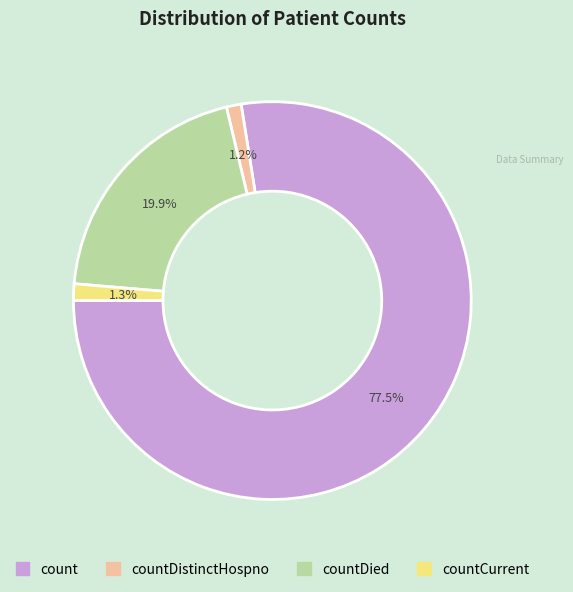

Does any single category account for the majority?

Yes